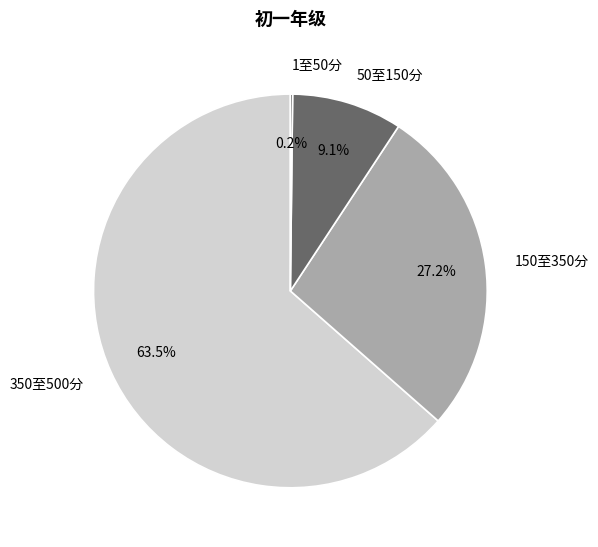

Which slice represents more than half of the pie?

350至500分